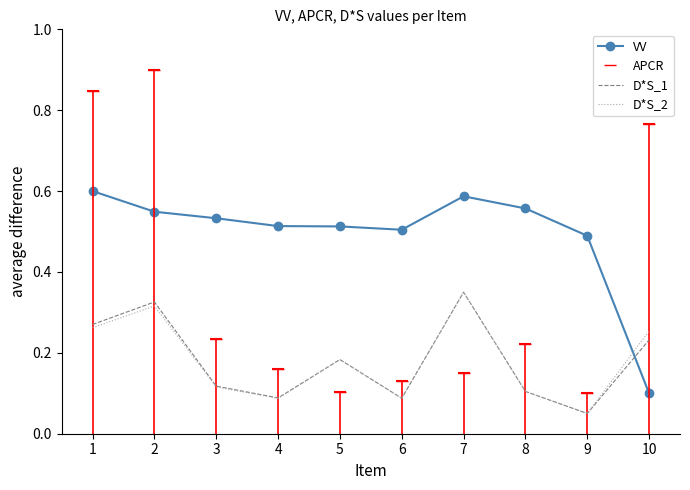

True or false: D*S_2 has a value of 0.0 at 6.

False